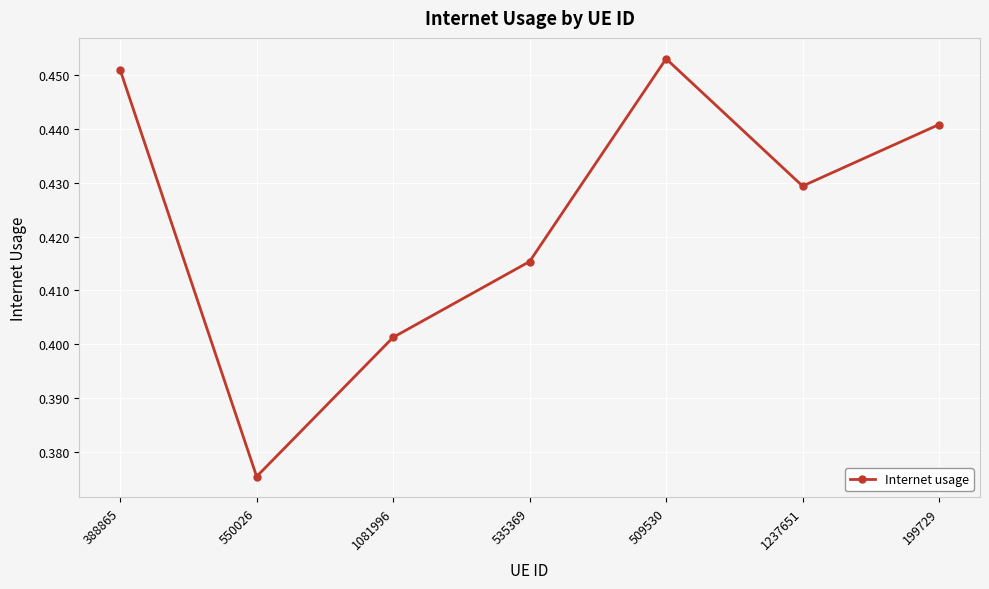

What is the label of the 3rd point from the left?

1081996